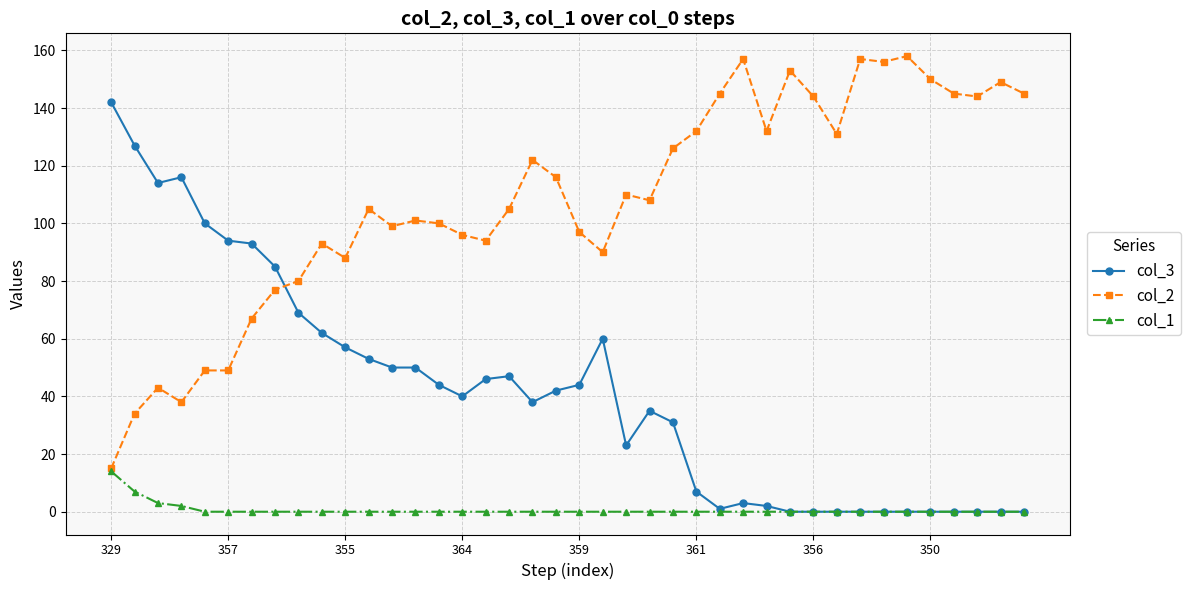

How many distinct data groups are displayed?

3